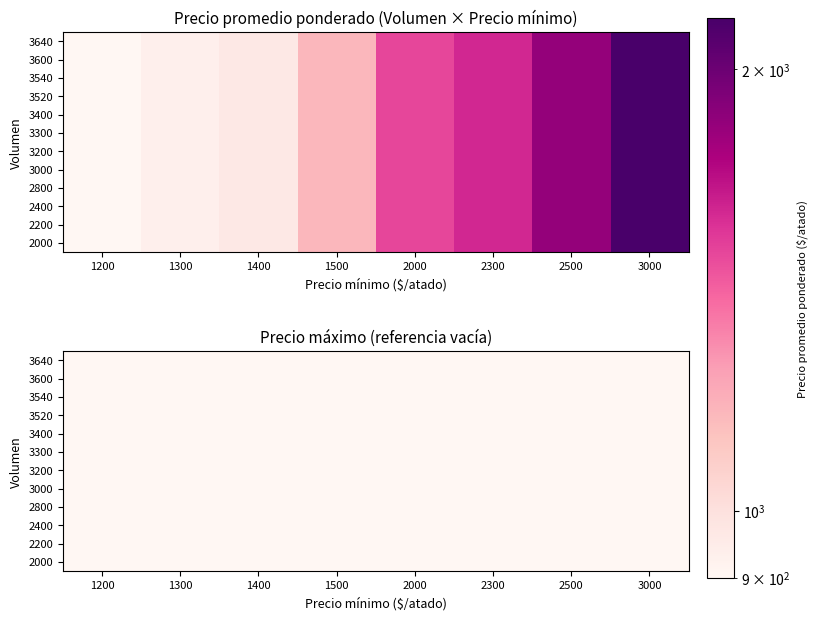

Reading right to left, list all the values displayed in this chart.

2000: 2167	1833	1600	1500	1167	967	933	900
2200: 2167	1833	1600	1500	1167	967	933	900
2400: 2167	1833	1600	1500	1167	967	933	900
2800: 2167	1833	1600	1500	1167	967	933	900
3000: 2167	1833	1600	1500	1167	967	933	900
3200: 2167	1833	1600	1500	1167	967	933	900
3300: 2167	1833	1600	1500	1167	967	933	900
3400: 2167	1833	1600	1500	1167	967	933	900
3520: 2167	1833	1600	1500	1167	967	933	900
3540: 2167	1833	1600	1500	1167	967	933	900
3600: 2167	1833	1600	1500	1167	967	933	900
3640: 2167	1833	1600	1500	1167	967	933	900